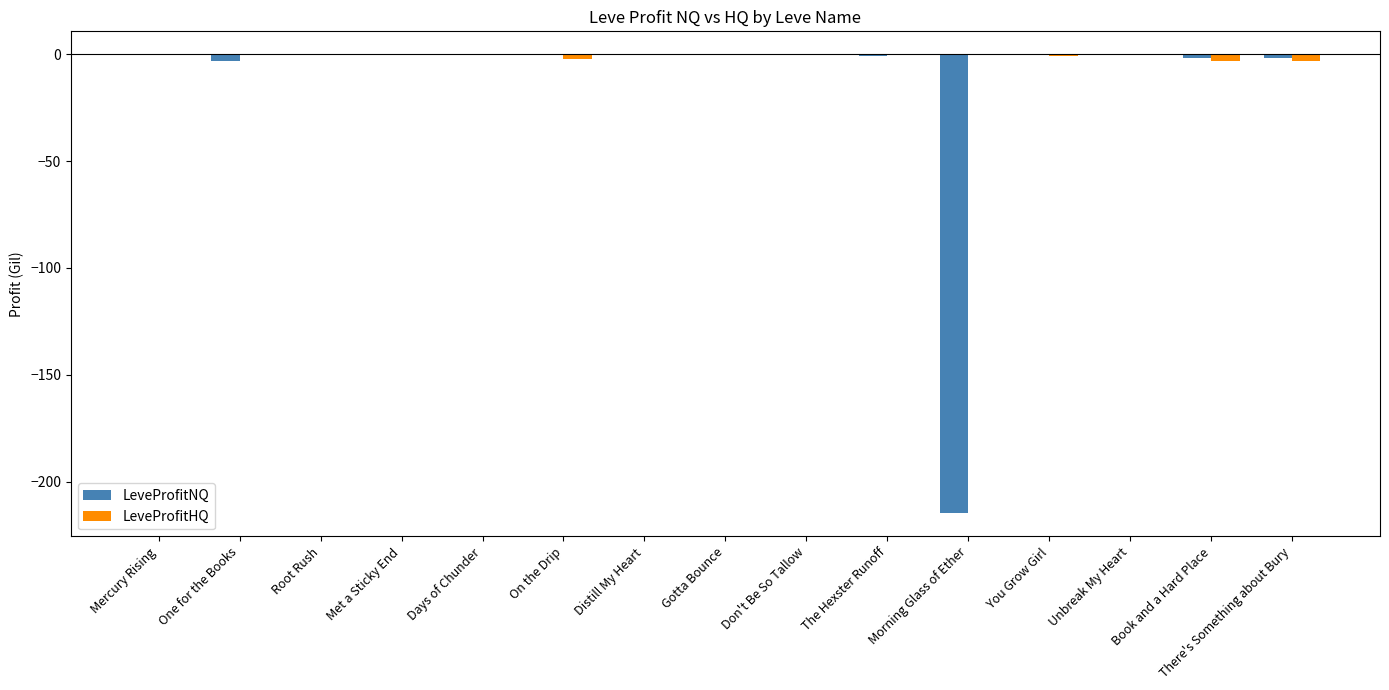

What is the total value across all series at Don't Be So Tallow?

-0.1